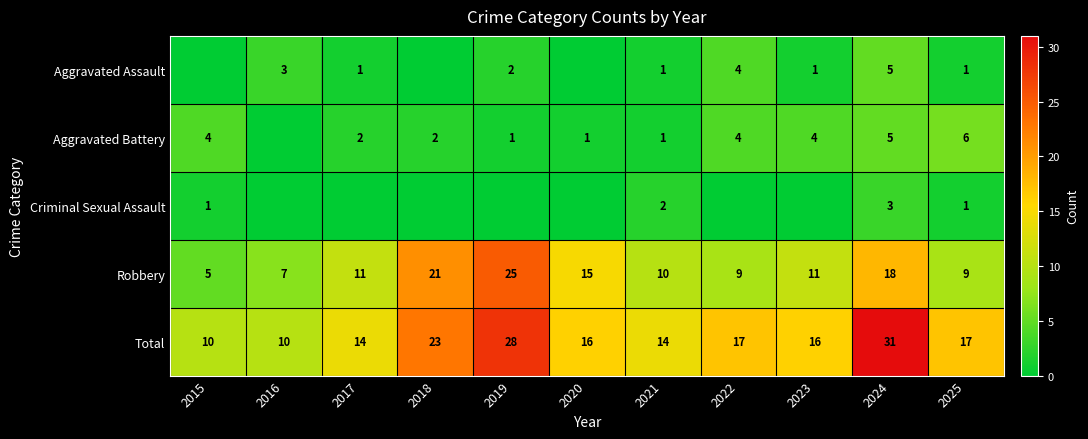

What is the sum of the Robbery values at 2023 and 2019?

36